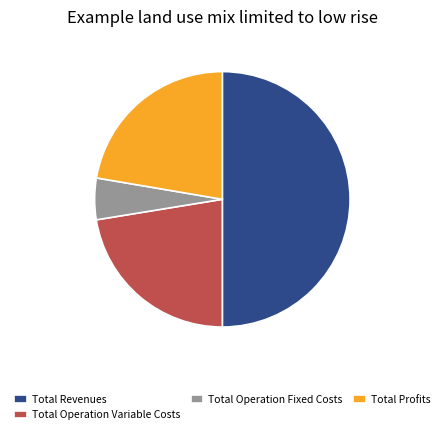

Approximately how many times larger is the value at Total Operation Variable Costs compared to Total Profits?

1.0